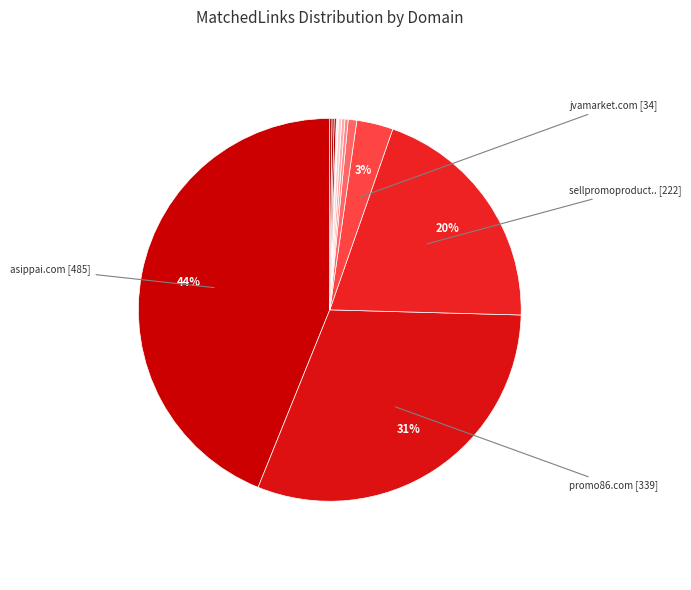

Which slice is the smallest?

promomarketing.com